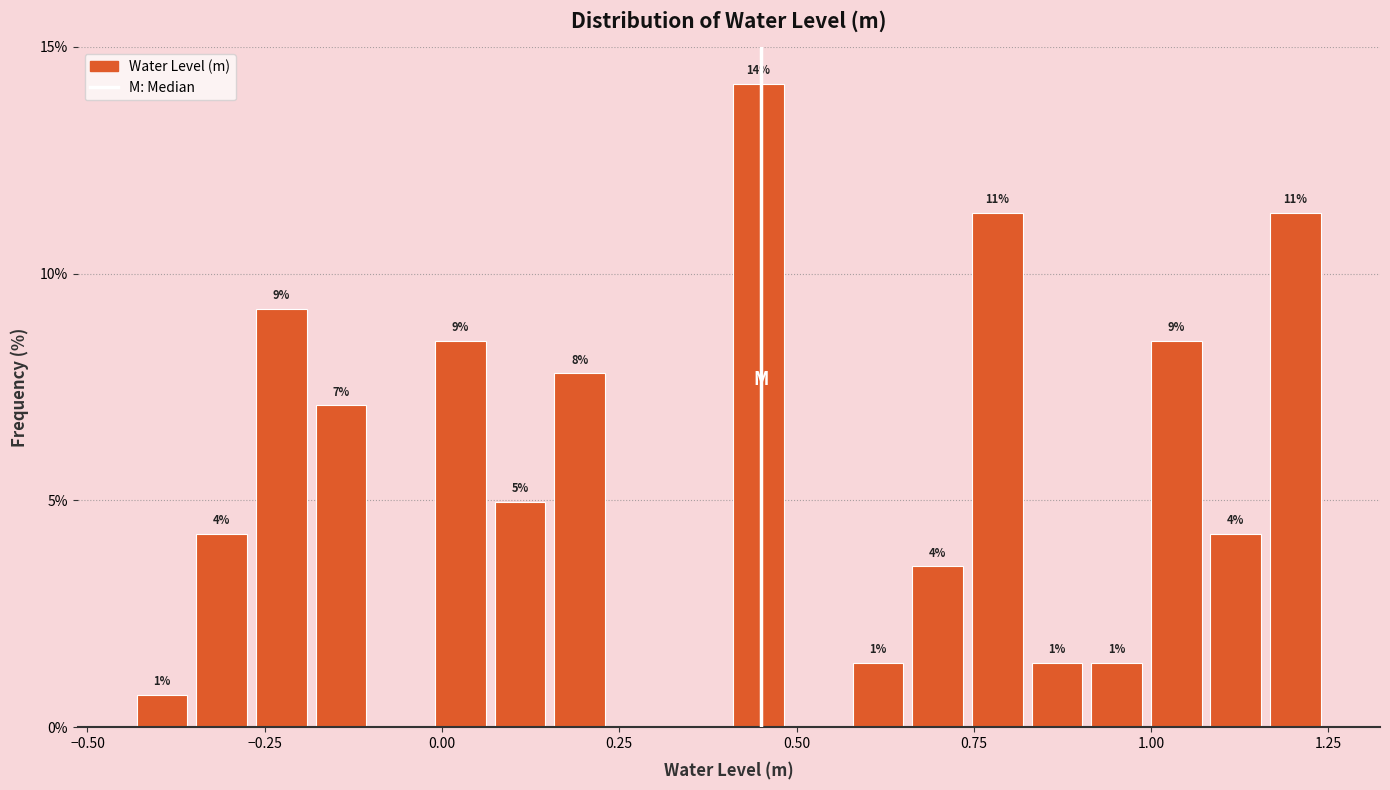

Read against the x-axis, roughly where is the centre of the tallest bar?

0.45